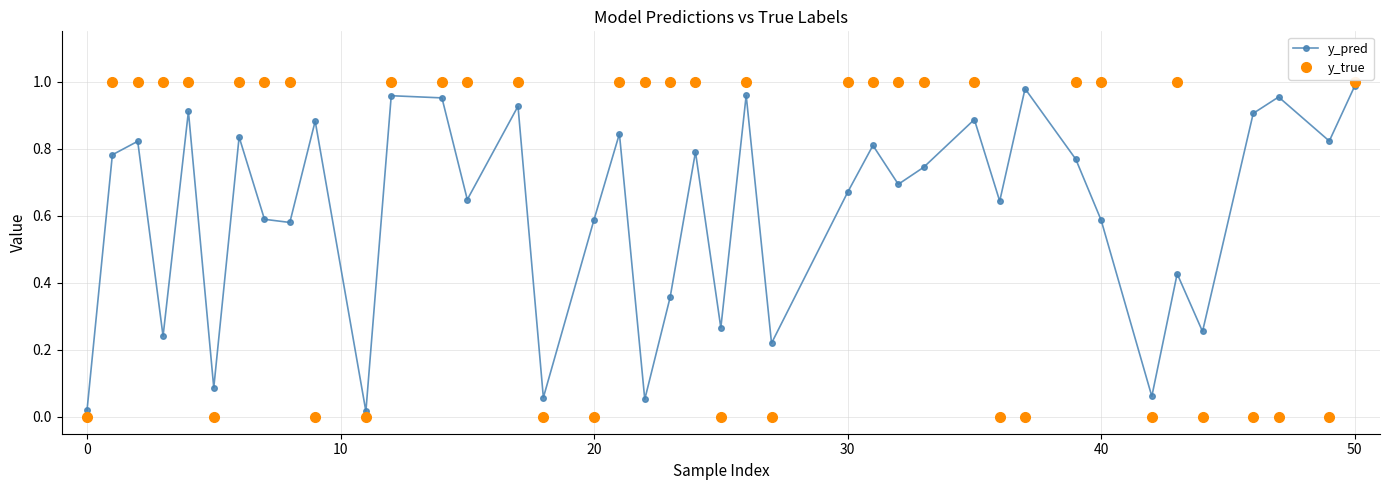

What is the sum of all y_pred values?

24.6